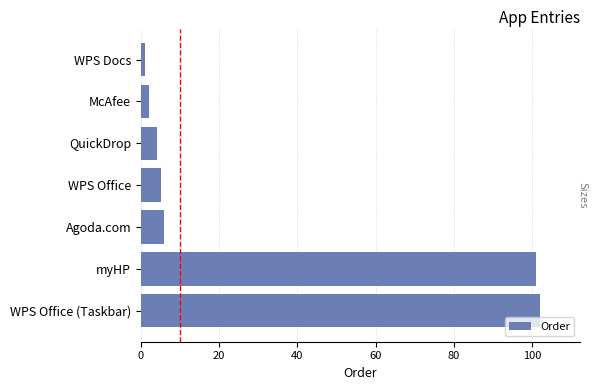

List the labels in order of value, largest first.

WPS Office (Taskbar), myHP, Agoda.com, WPS Office, QuickDrop, McAfee, WPS Docs